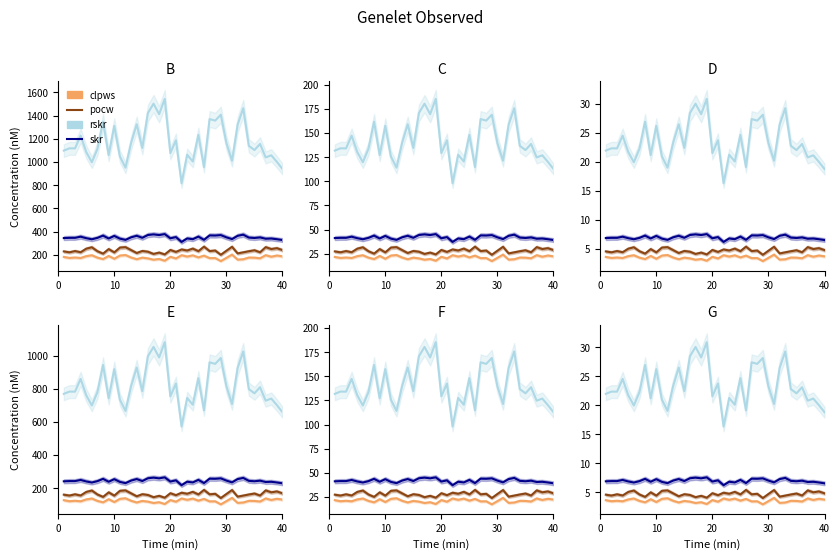

True or false: clpws and pocw intersect in this chart.

False